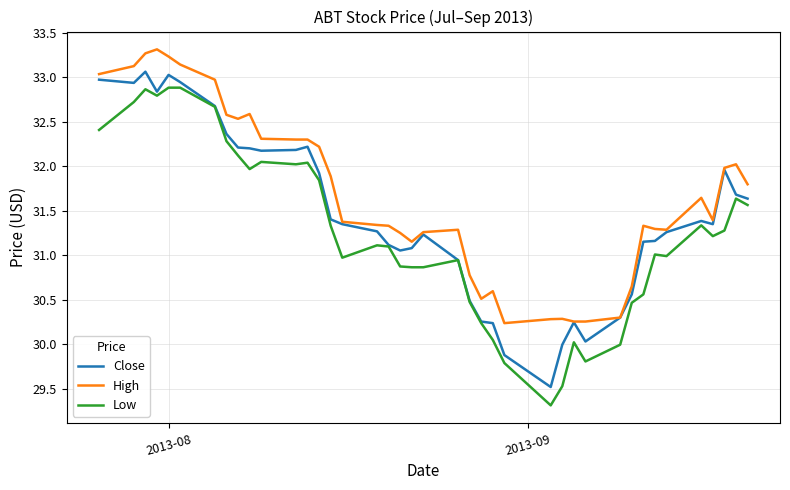

List the series in order of their overall mean, lowest first.

Low, Close, High